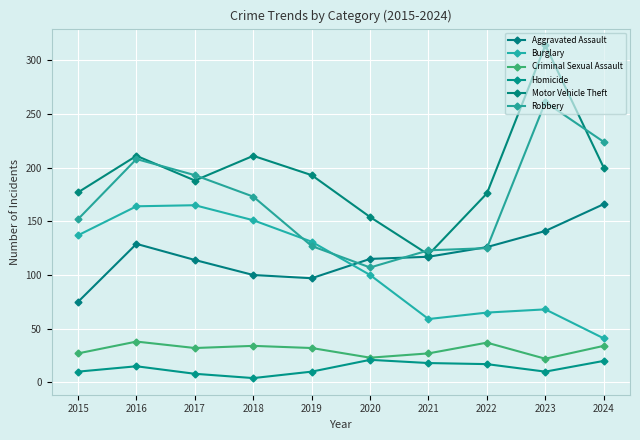

True or false: Motor Vehicle Theft has a value of 138 at 2023.

False